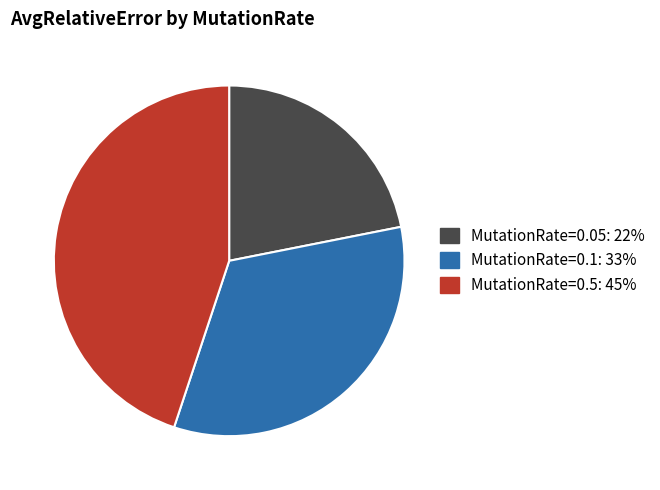

Is there a majority slice in this chart?

No